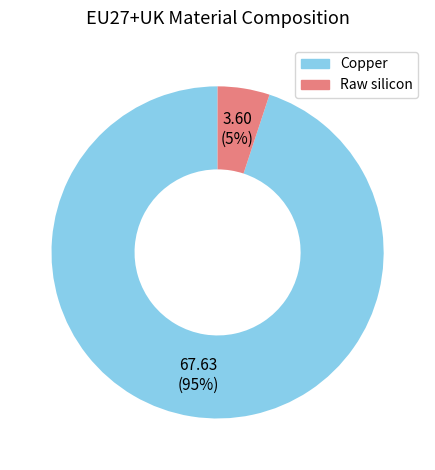

True or false: Raw silicon accounts for 18% of the total.

False